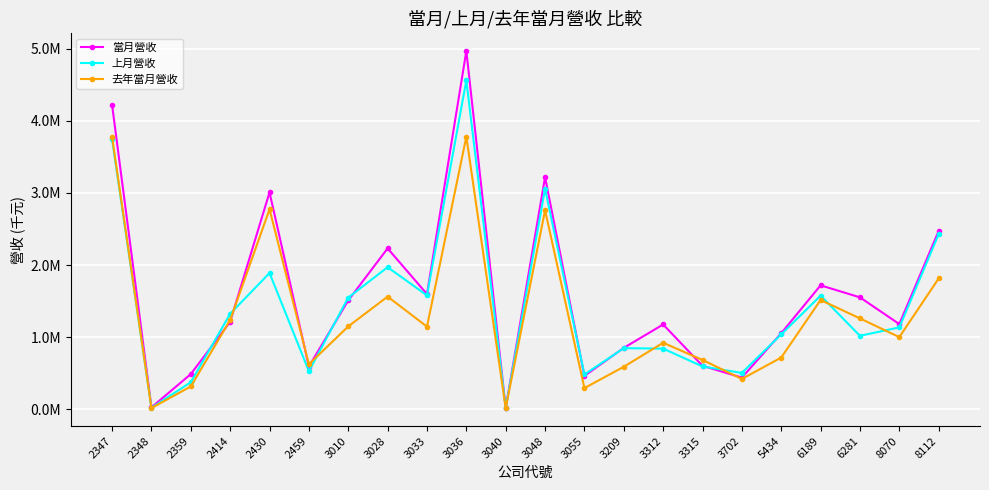

What are all the series names shown in the legend?

當月營收, 上月營收, 去年當月營收